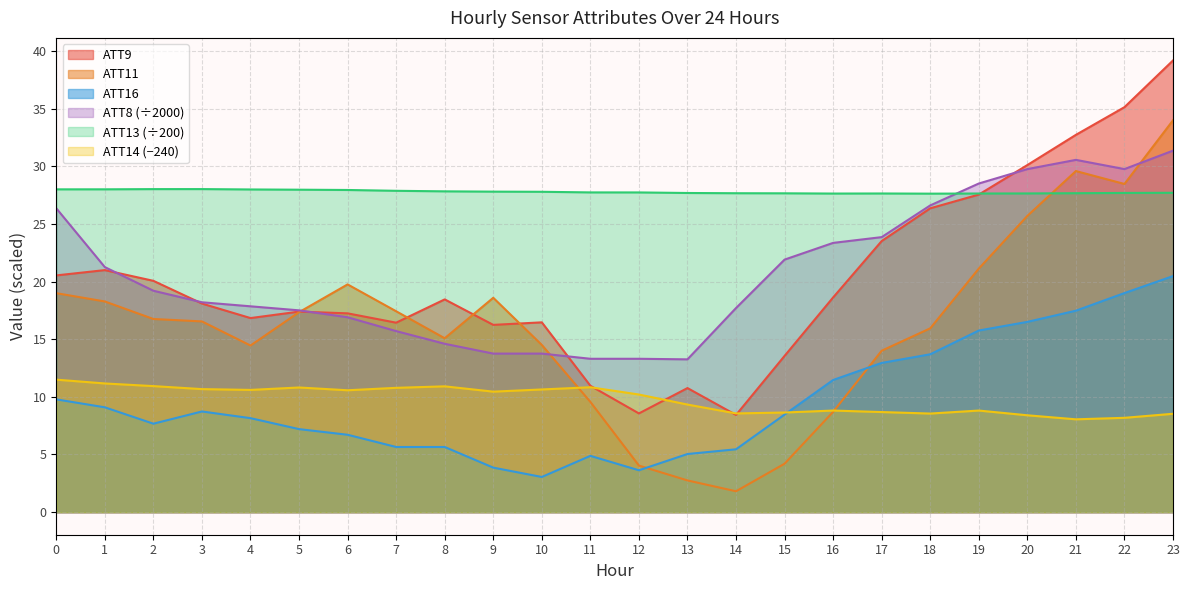

How many lines are shown in the chart?

6